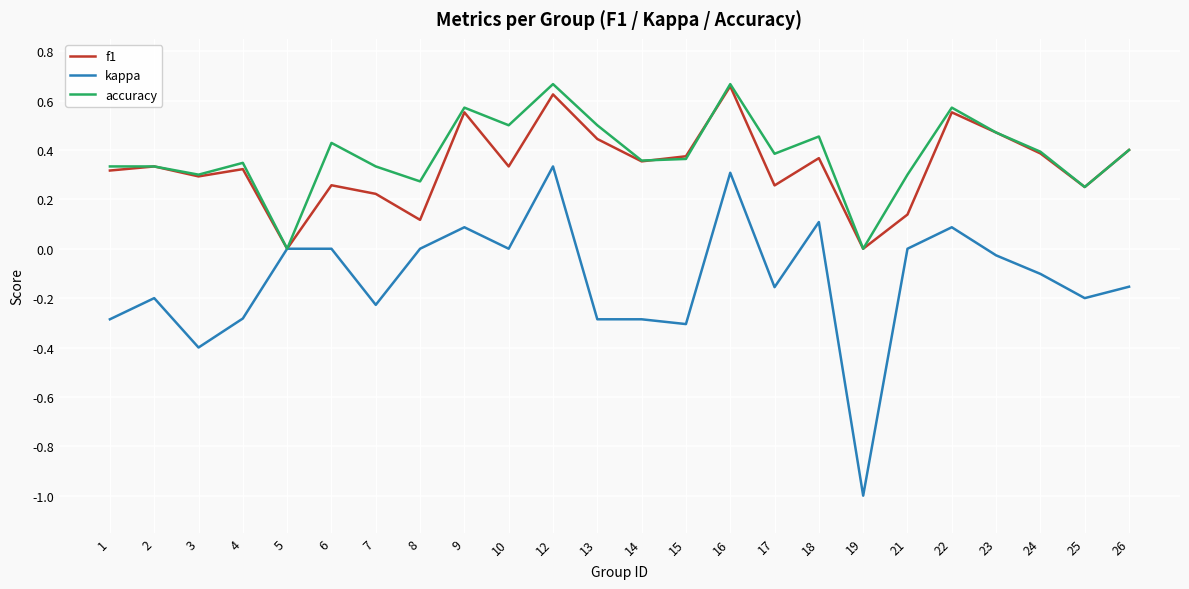

Is the value of accuracy at 10 greater than the value of kappa at 23?

Yes